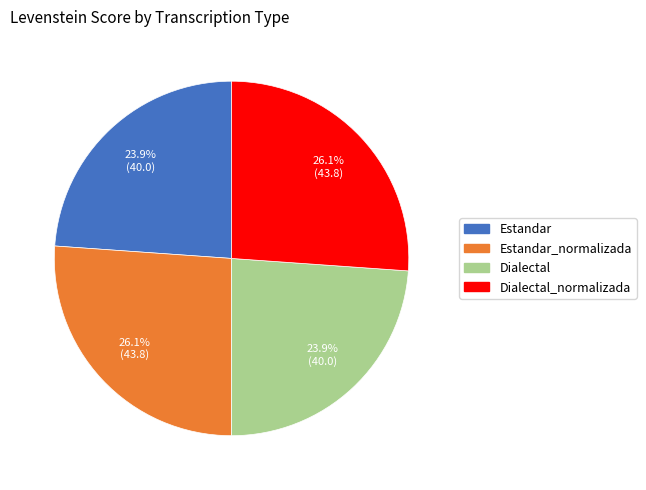

Is there any slice that represents more than half of the pie?

No